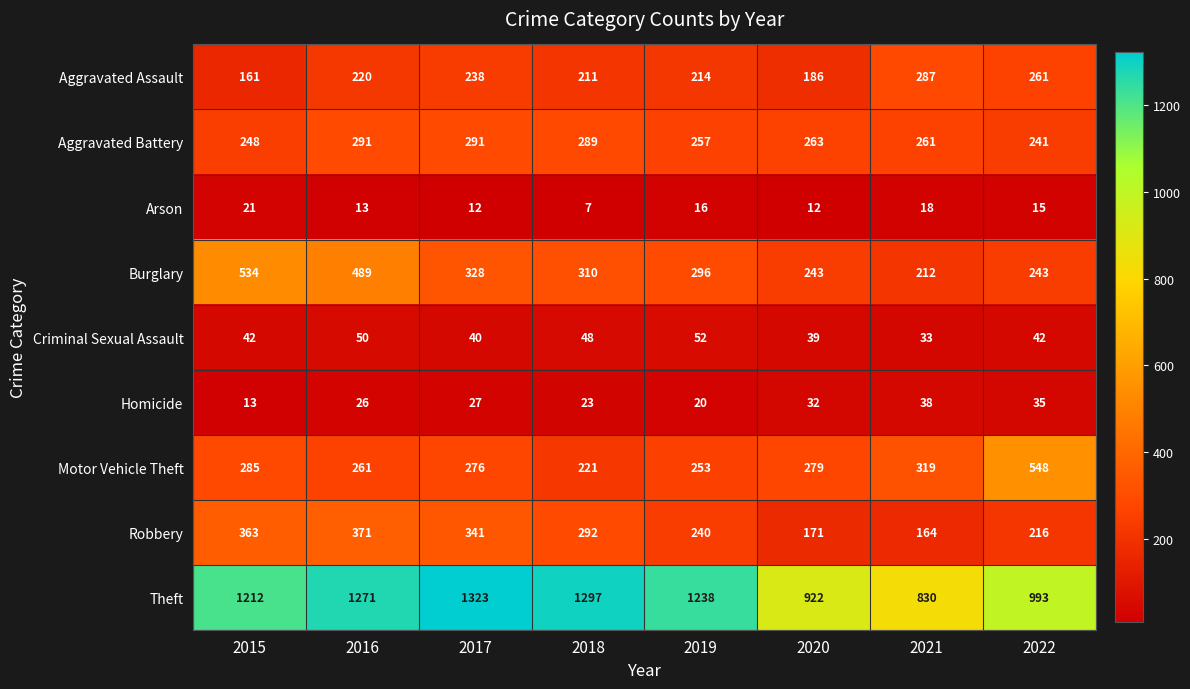

What is the difference between the second highest and minimum values in the Homicide series?

22